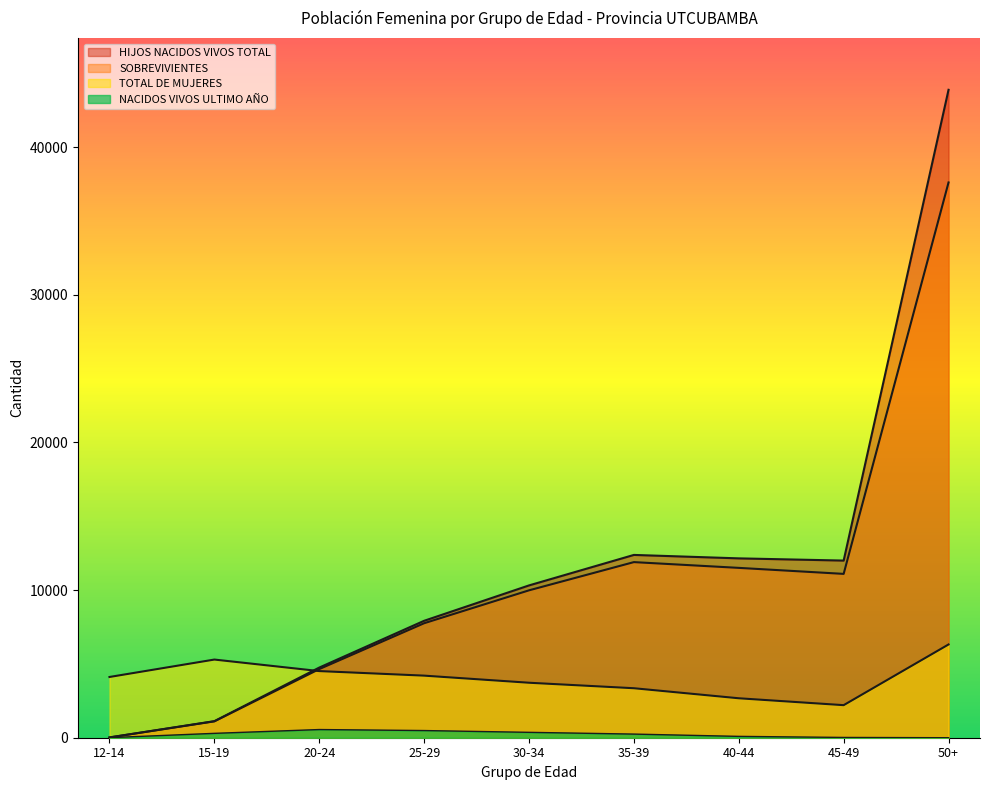

What is the lowest value of the SOBREVIVIENTES series?

18